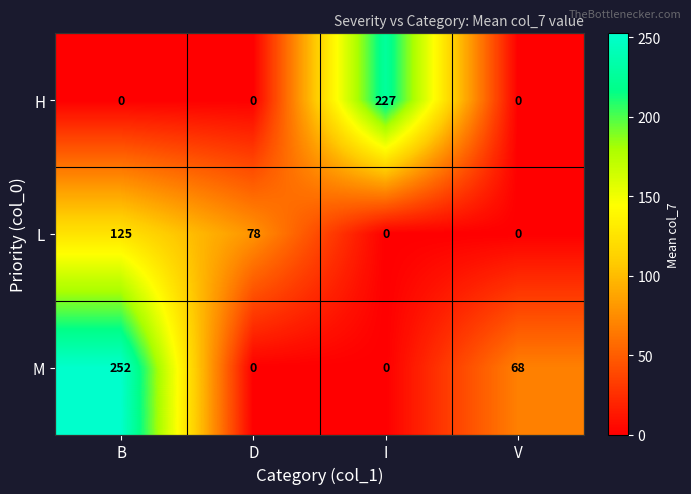

How many positive values does the L series have?

2